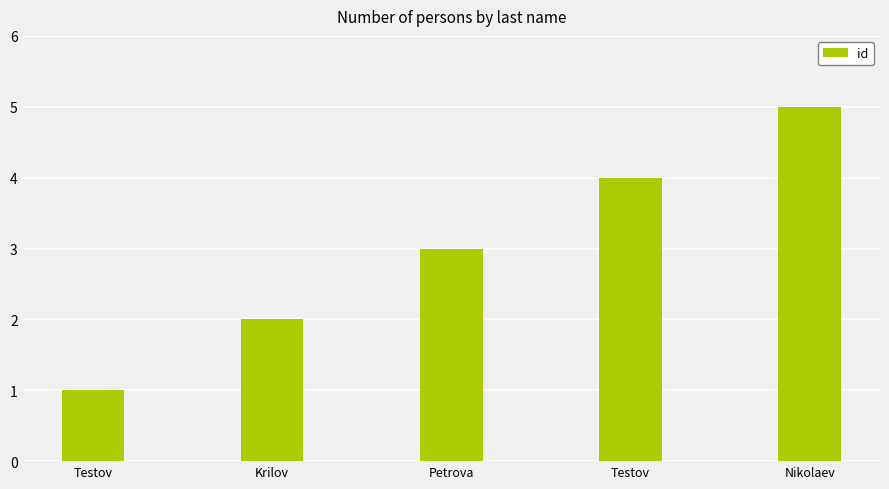

How many data points are less than 3?

2